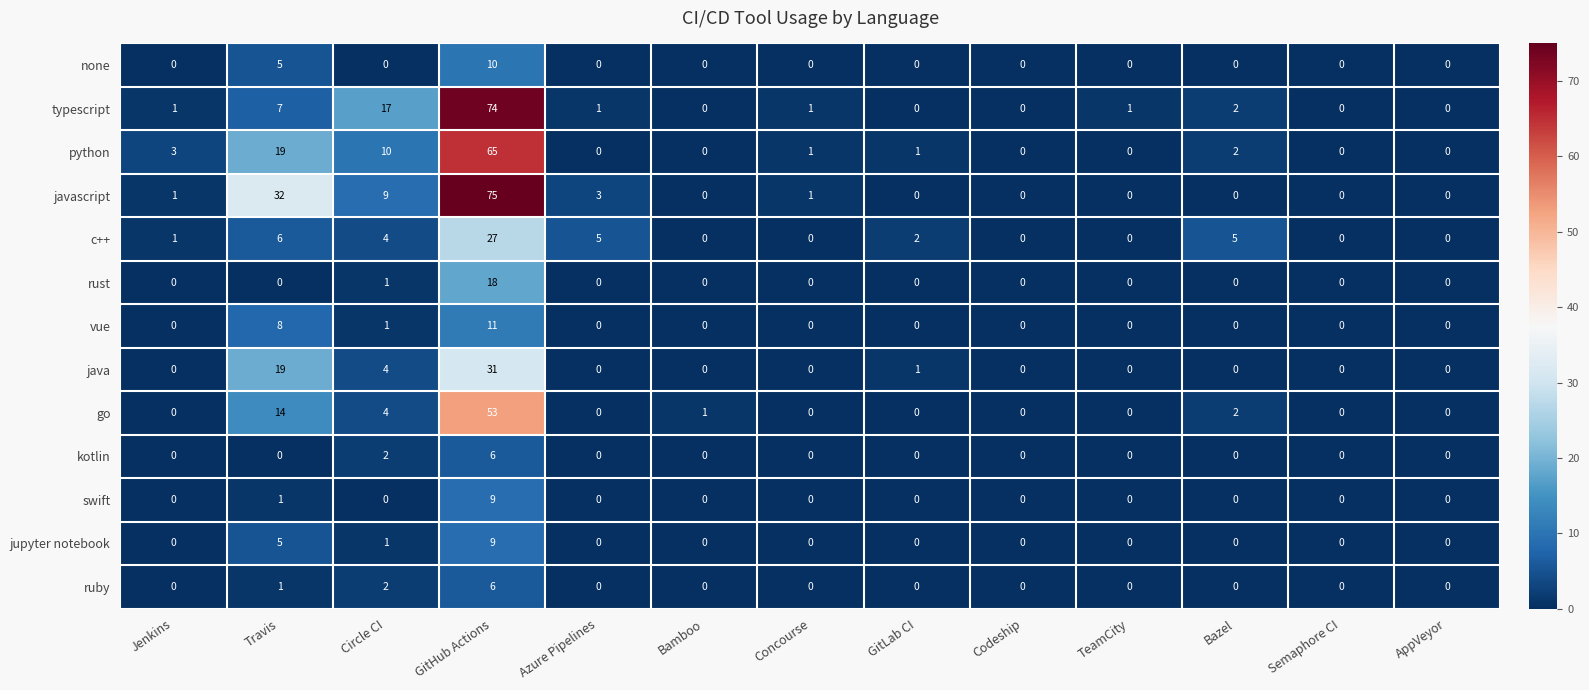

Which series has the largest total across all categories?

javascript